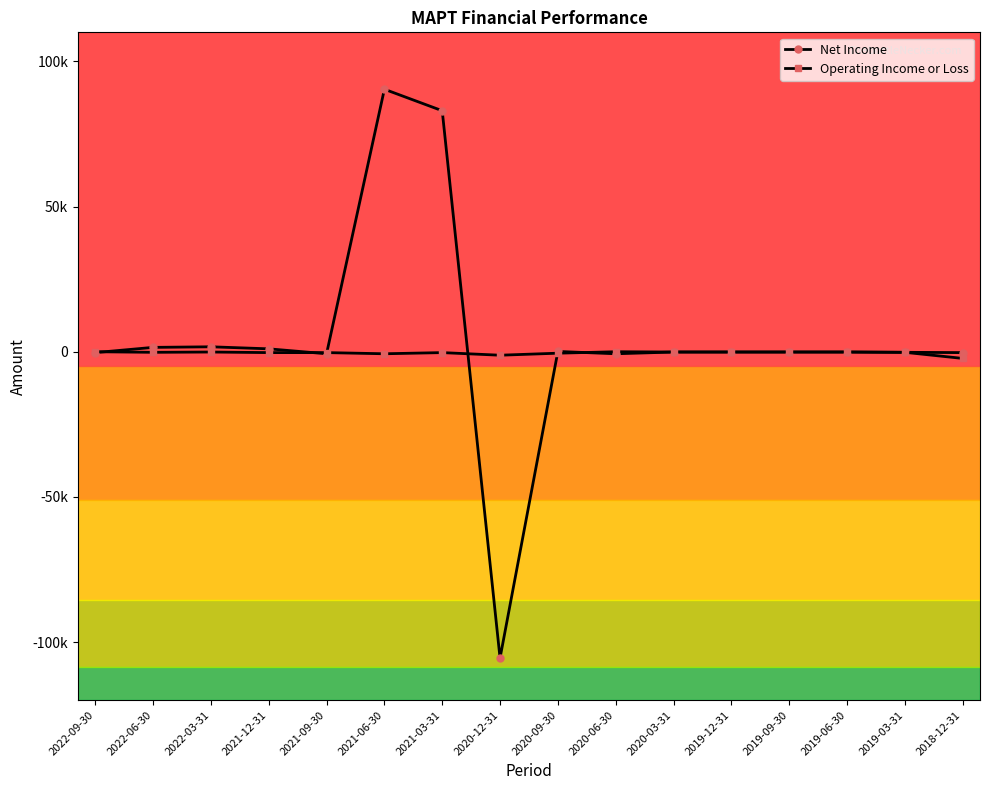

Which label corresponds to the smallest value in the chart?

2020-12-31